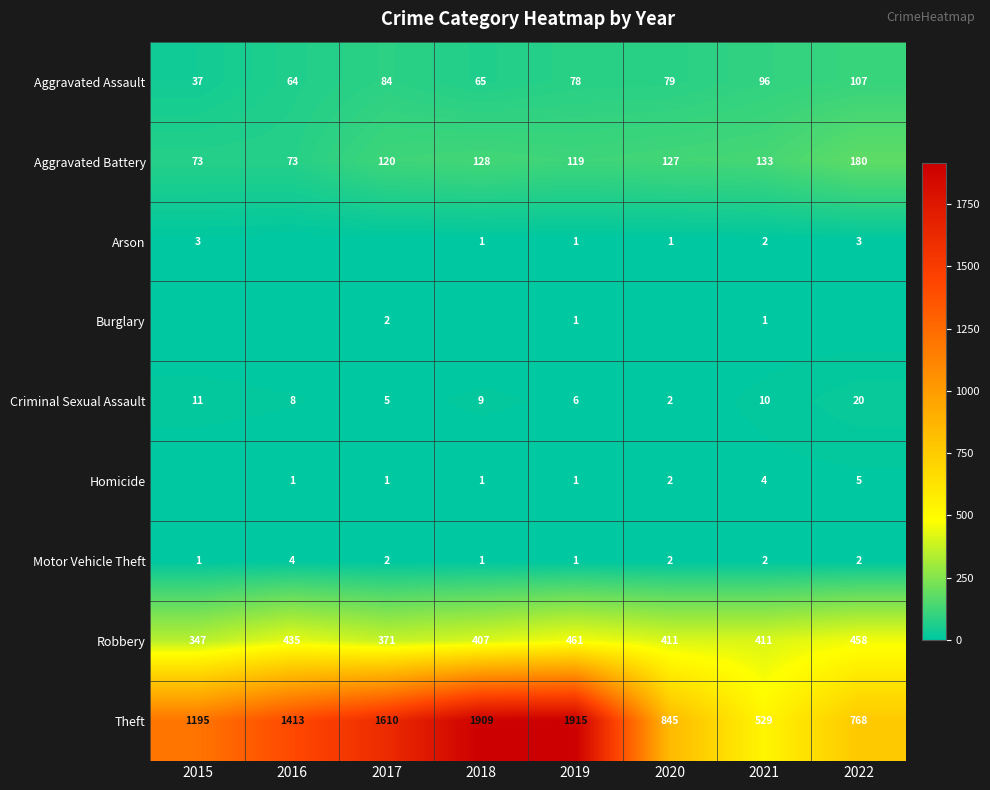

Is it true that Burglary equals 0 at 2019?

False